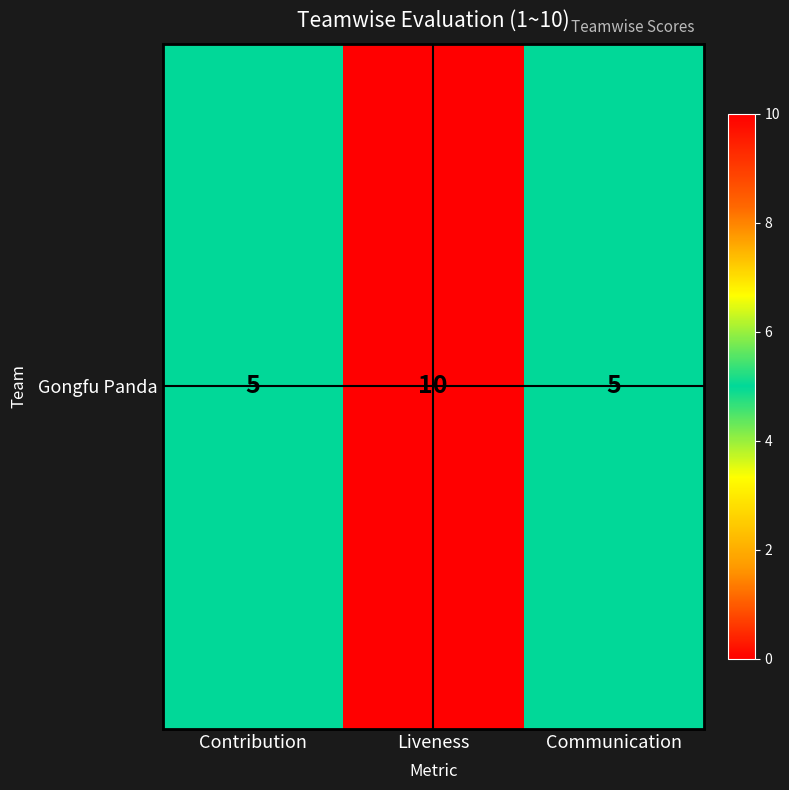

List the labels in order of value, smallest first.

Contribution, Communication, Liveness